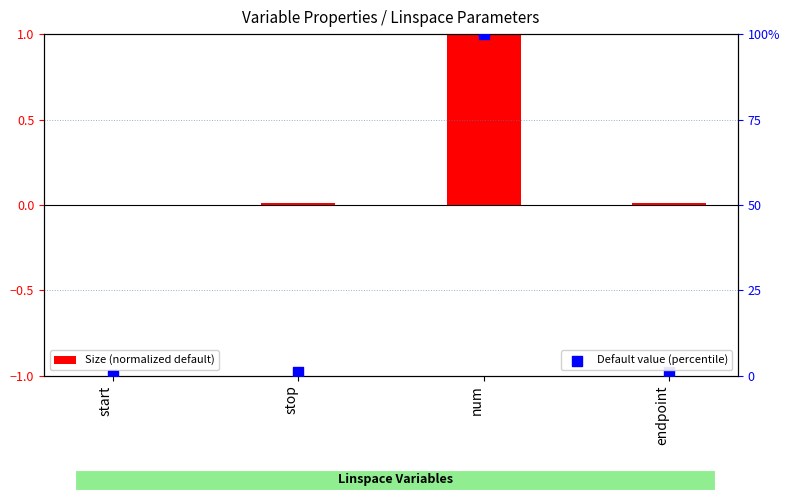

What is the total value across all series at stop?

1.0